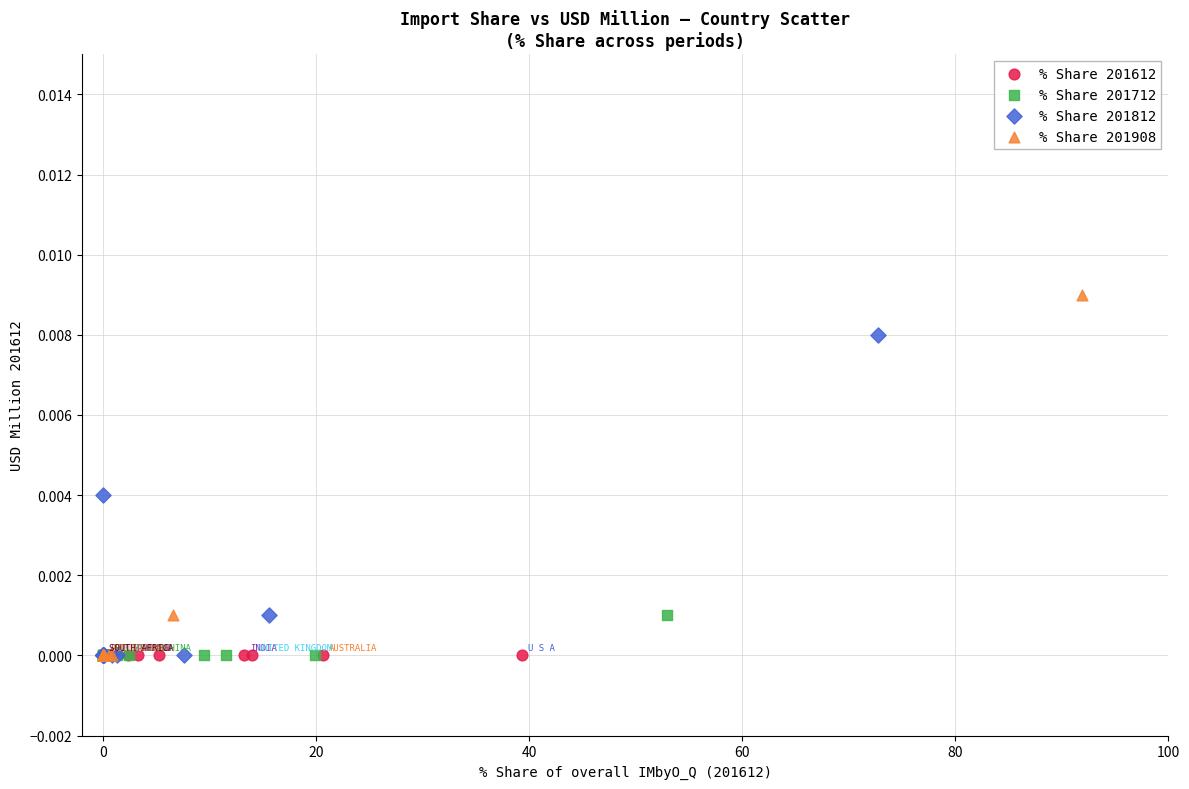

Which series contains the highest Y value?

% Share 201908